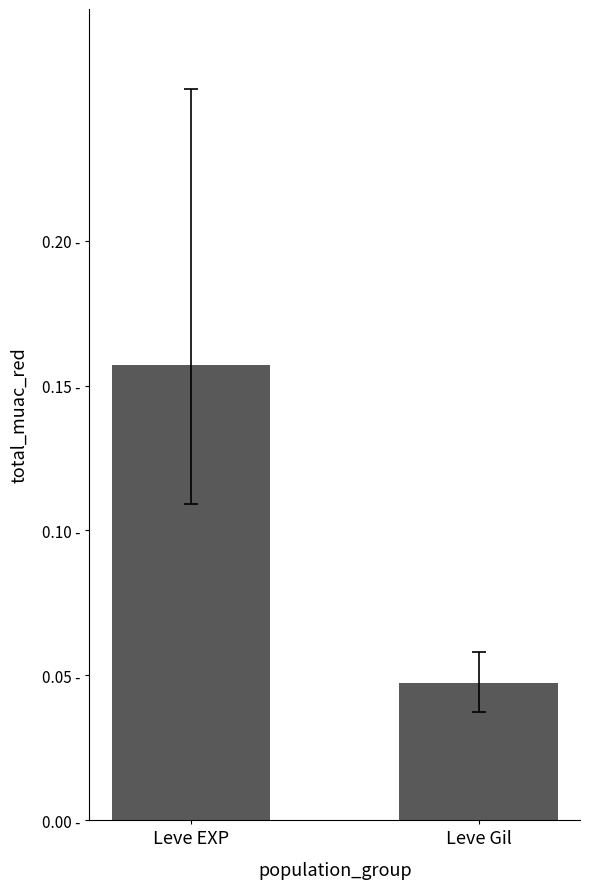

What is the sum of all values?

0.2